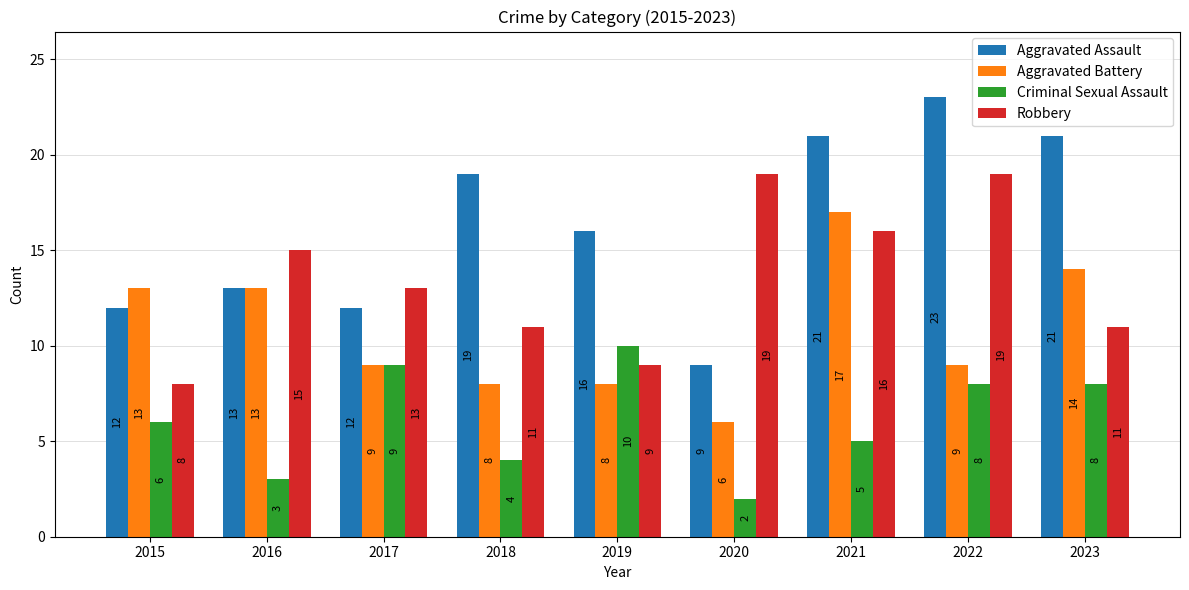

Count the number of data series in this chart.

4